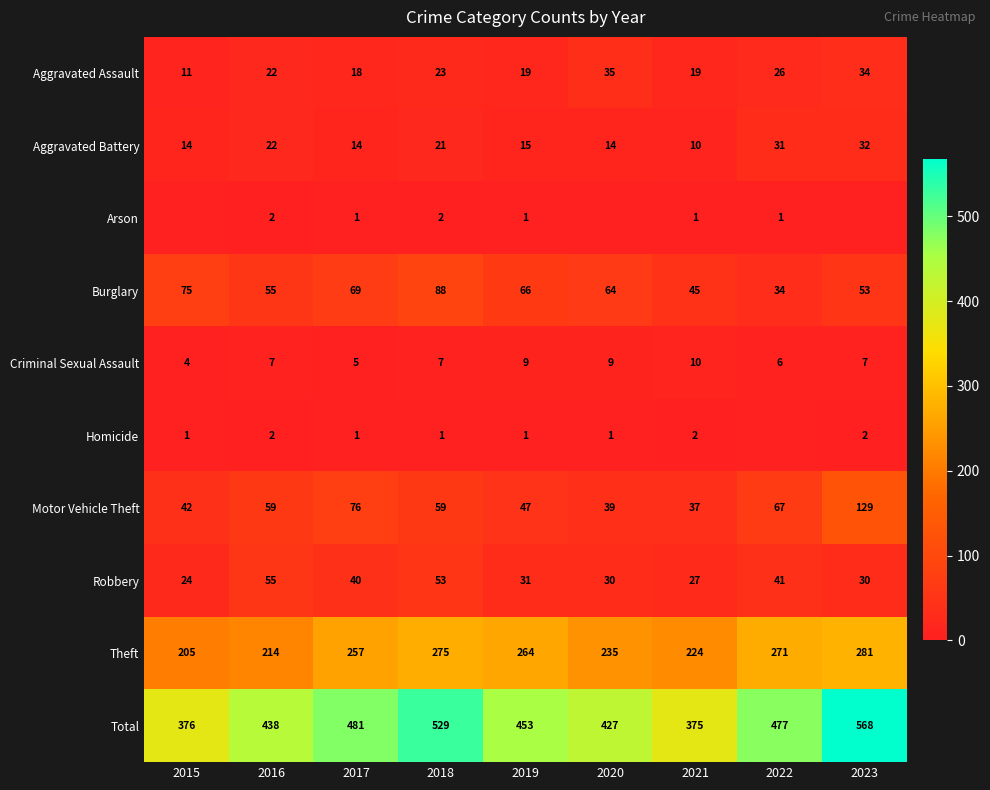

What is the difference between the maximum and second lowest values in the Aggravated Assault series?

17